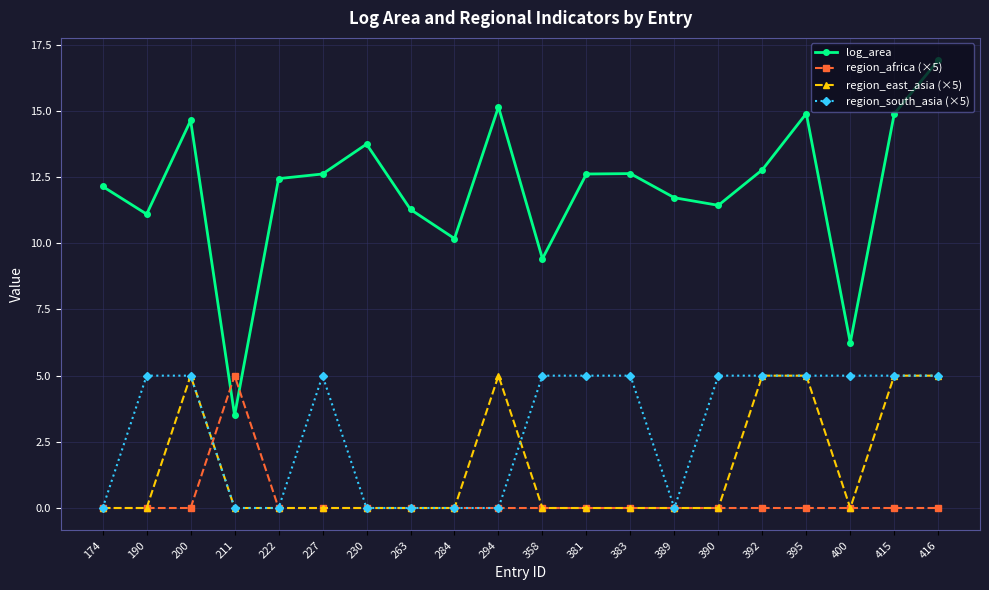

True or false: region_east_asia (×5) has more than 0 points higher than both neighbors.

True